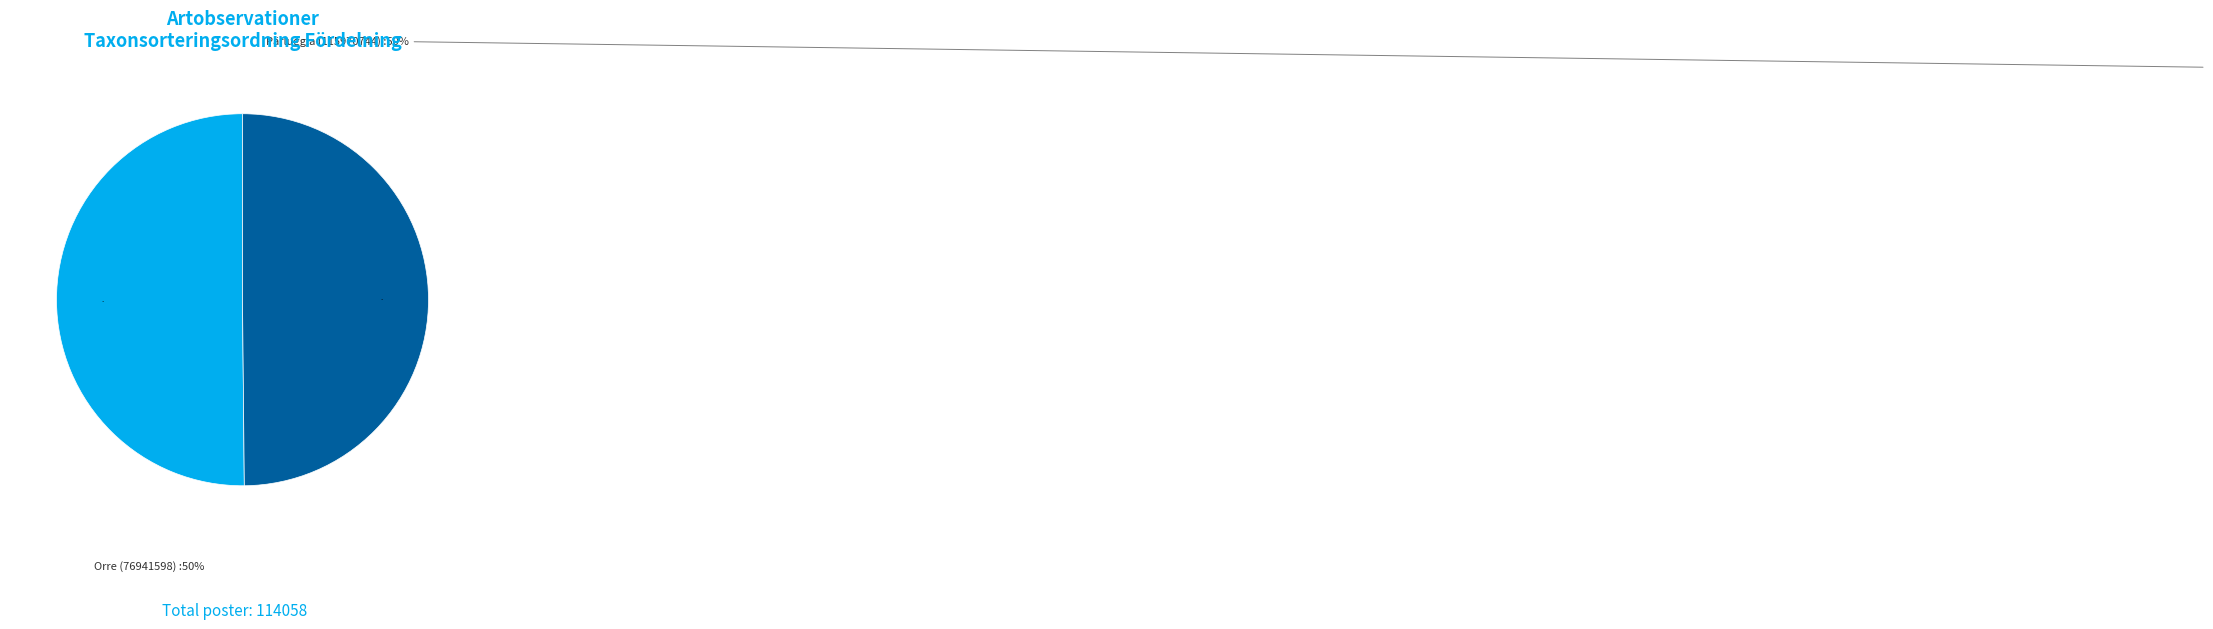

To the nearest percent, what is the average slice percentage?

50%